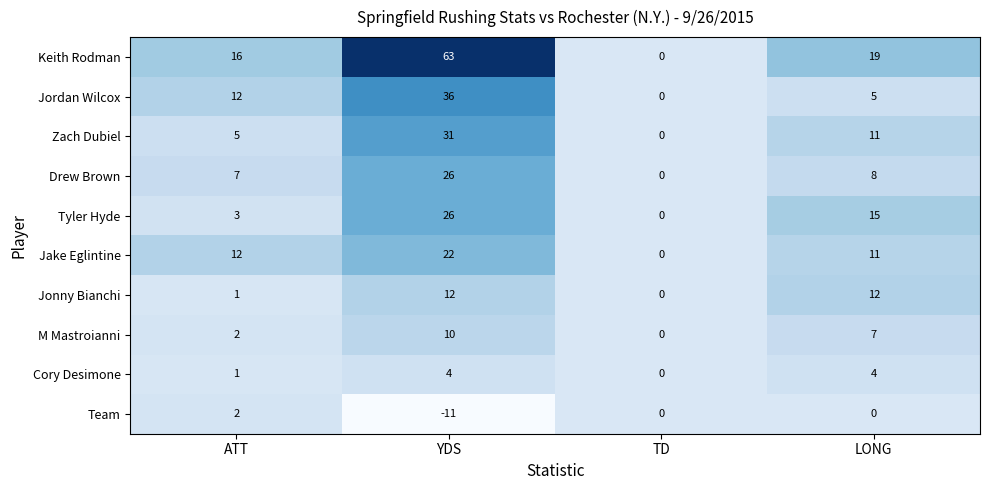

What is the difference between the maximum and second lowest values in the Jake Eglintine series?

11